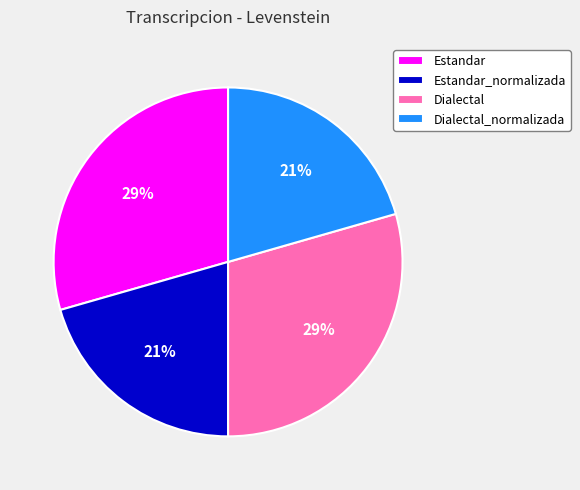

Which has a higher value, Estandar or Dialectal_normalizada?

Estandar